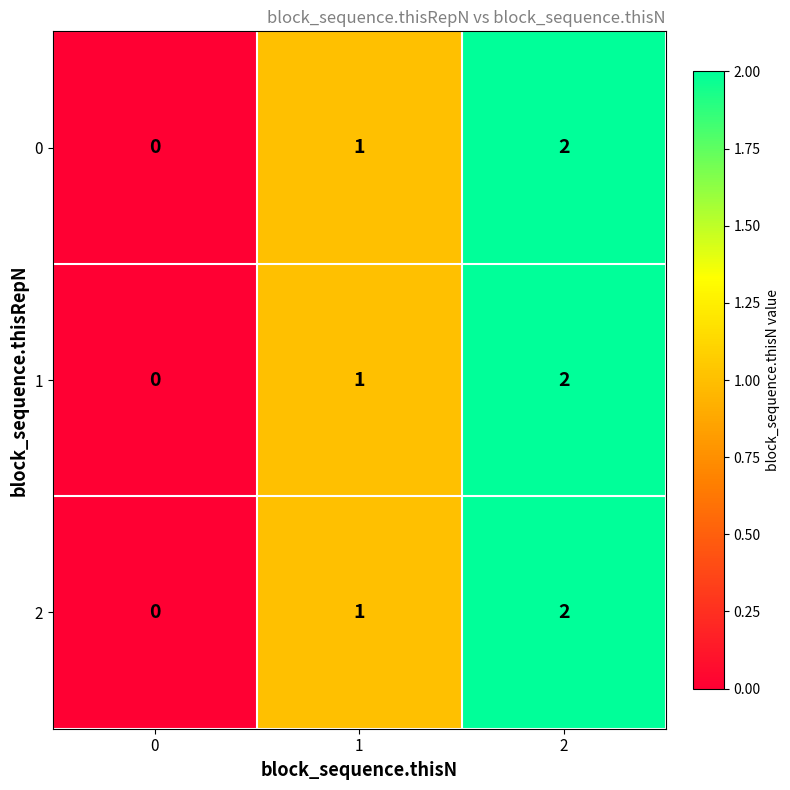

What is the sum of all 0 values?

3